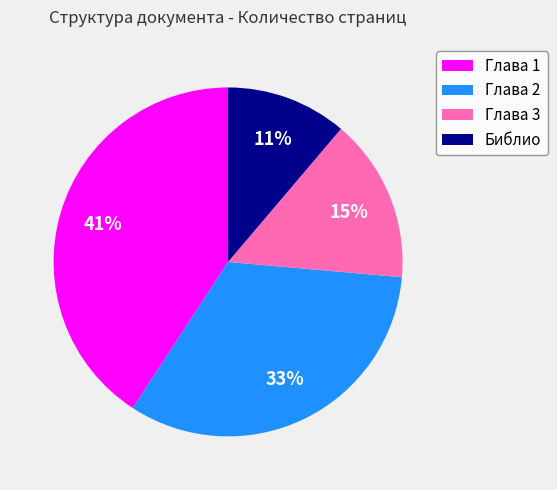

Which slice is the largest?

Глава 1